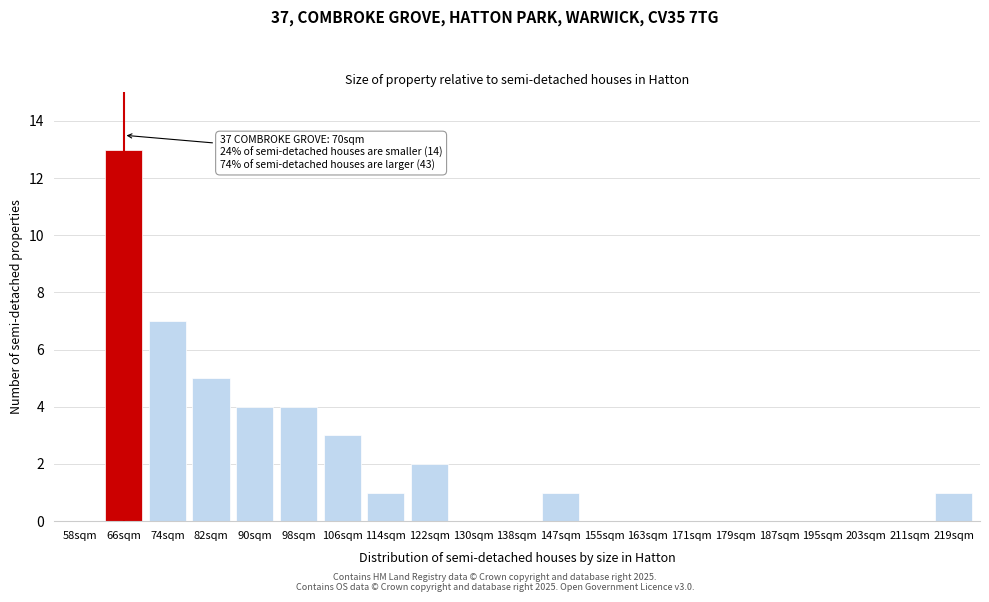

Reading left to right, transcribe all the data shown in this chart.

58sqm=0	66sqm=13	74sqm=7	82sqm=5	90sqm=4	98sqm=4	106sqm=3	114sqm=1	122sqm=2	130sqm=0	138sqm=0	147sqm=1	155sqm=0	163sqm=0	171sqm=0	179sqm=0	187sqm=0	195sqm=0	203sqm=0	211sqm=0	219sqm=1